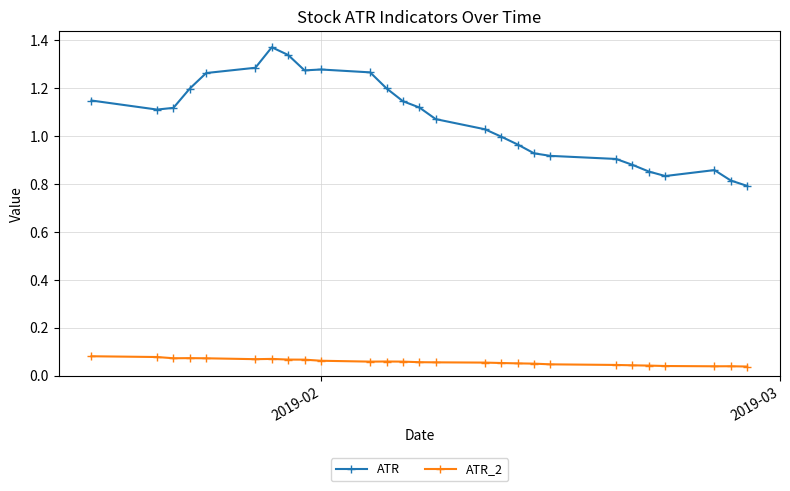

Rank the series by their average value, from lowest to highest.

ATR_2, ATR